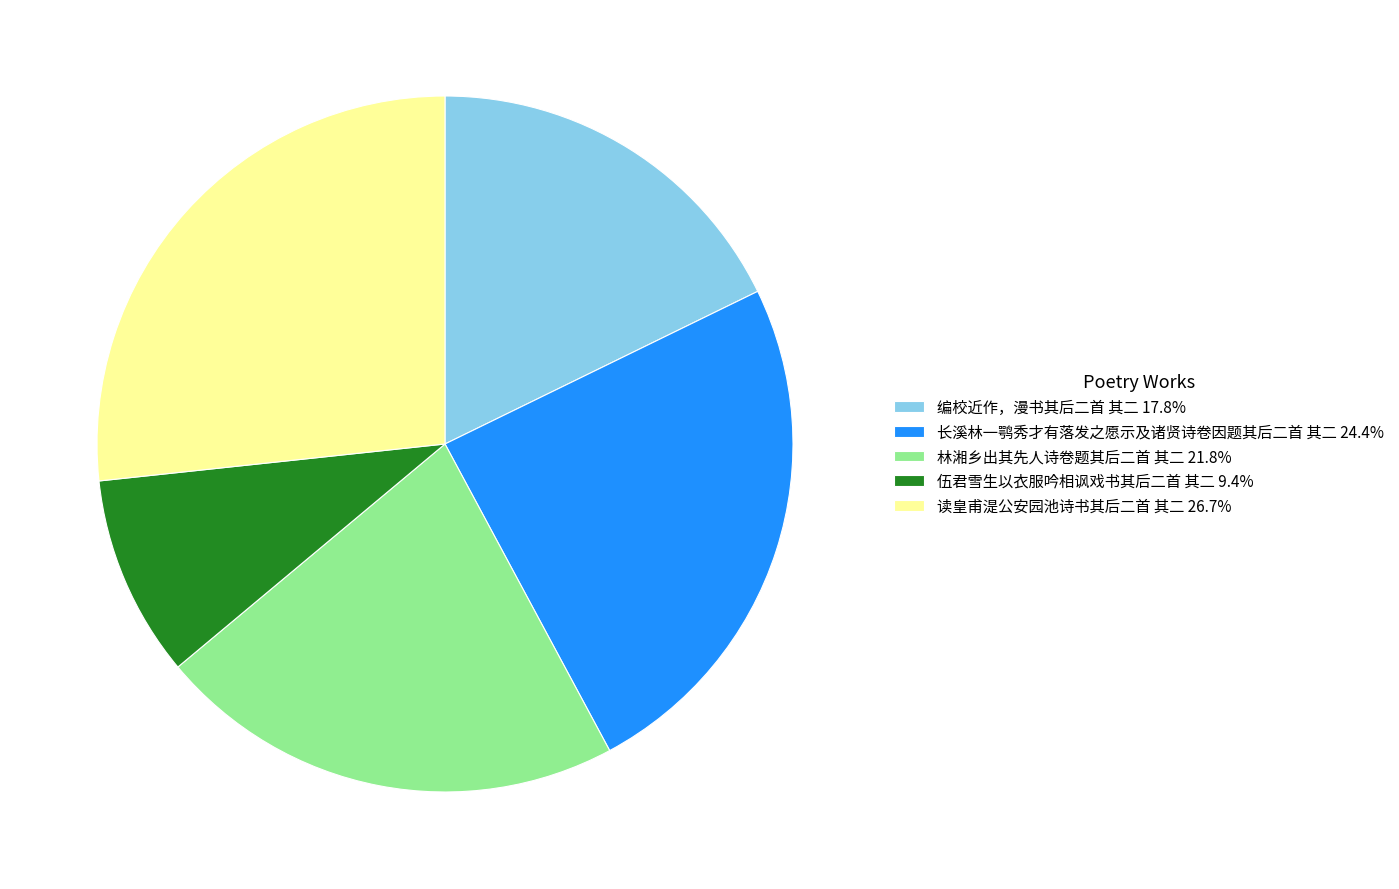

Is 长溪林一鹗秀才有落发之愿示及诸贤诗卷因题其后二首 其二 24.4% the majority of the pie?

No